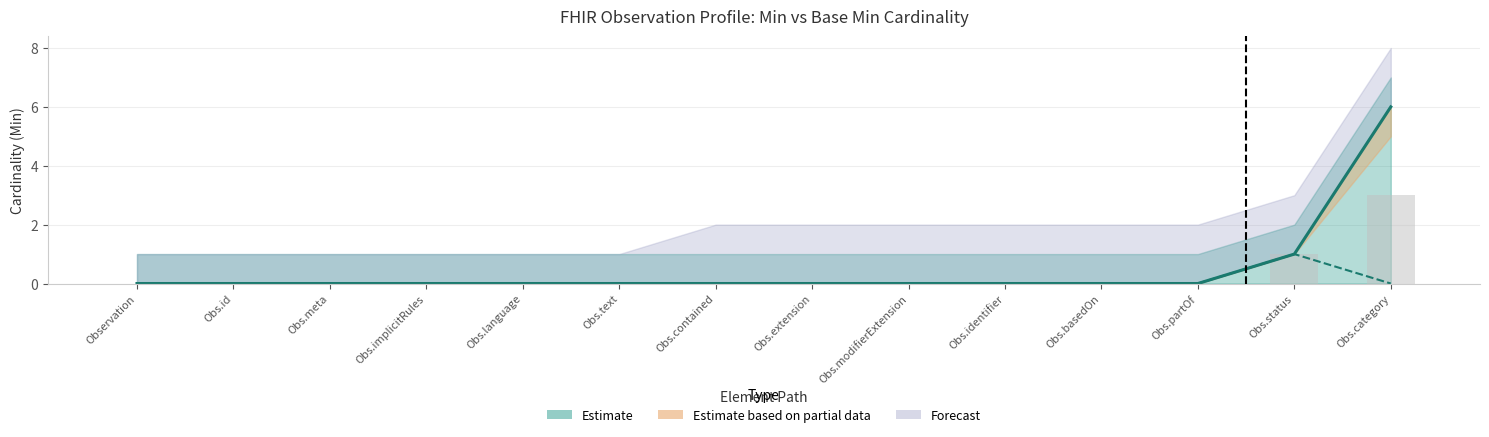

Which category has the highest value across all series?

Obs.category